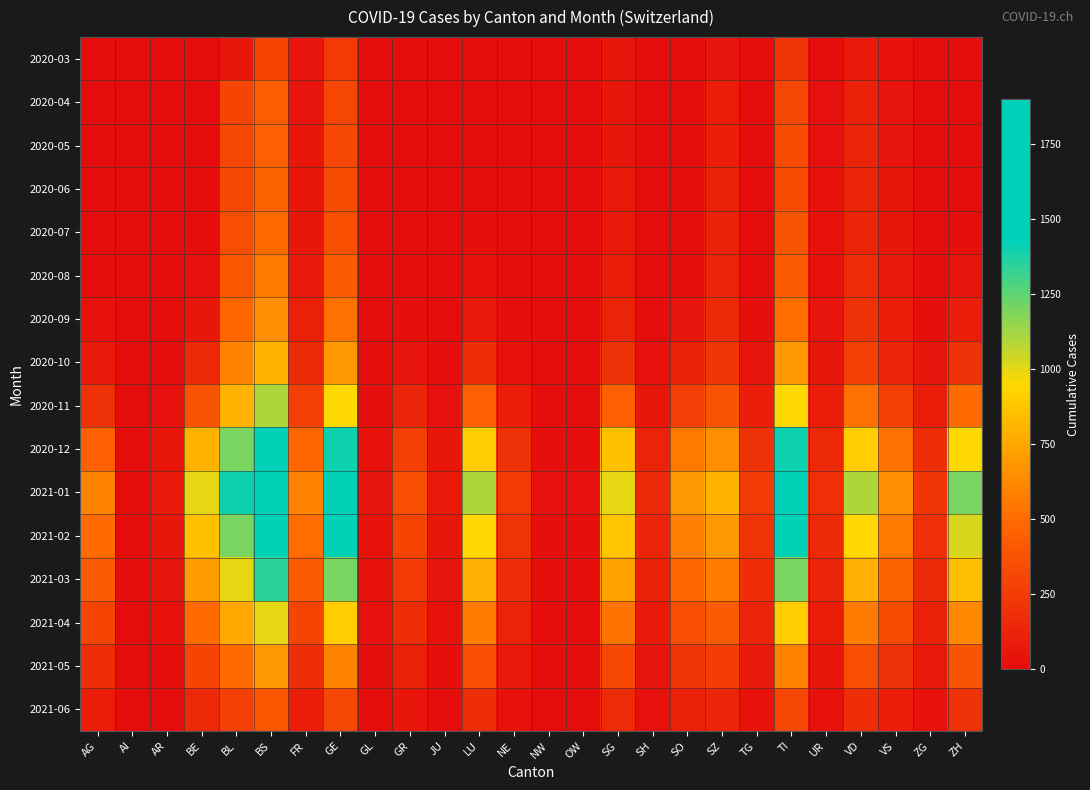

What is the maximum value shown in the chart?

1900